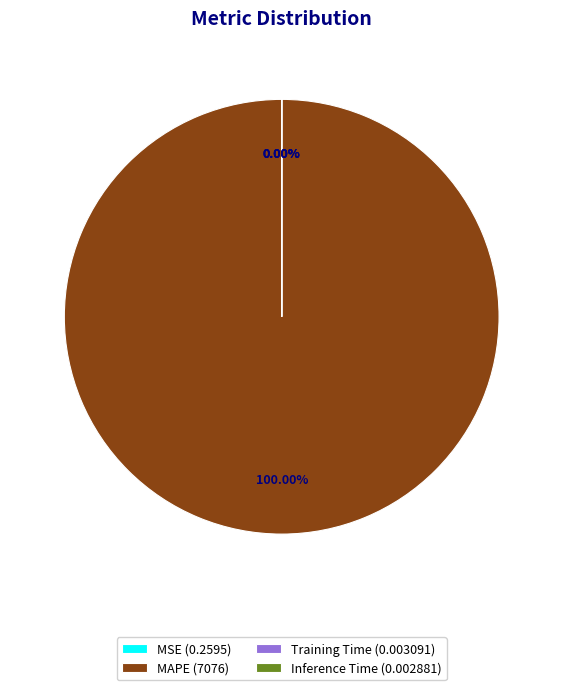

True or false: MSE accounts for 0% of the total.

True